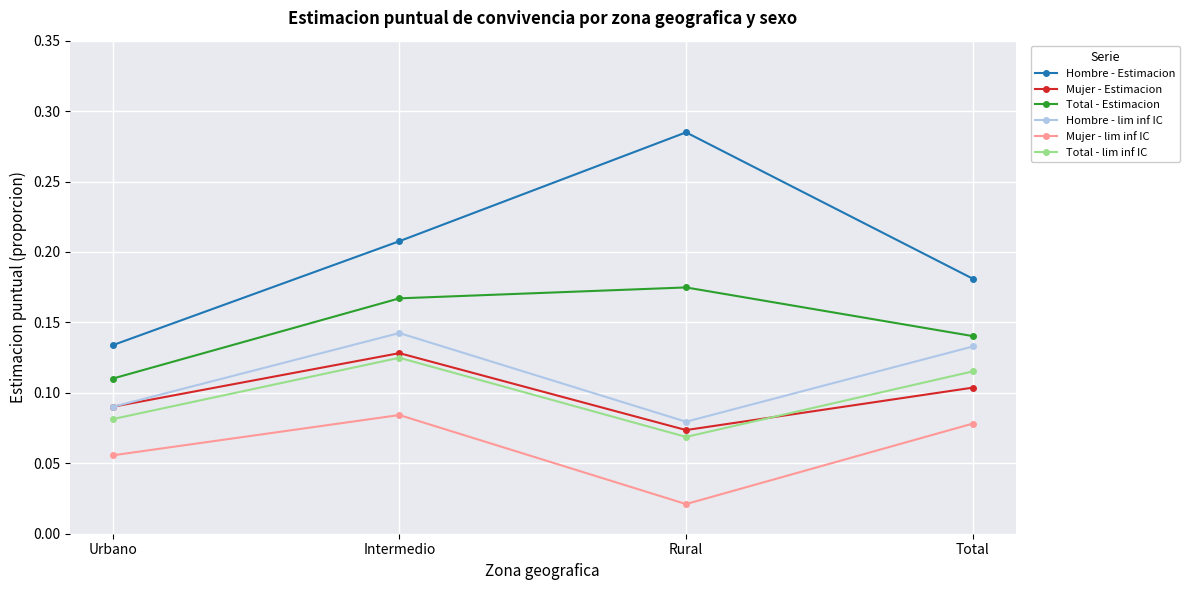

Which series has the largest range (max minus min)?

Hombre - Estimacion